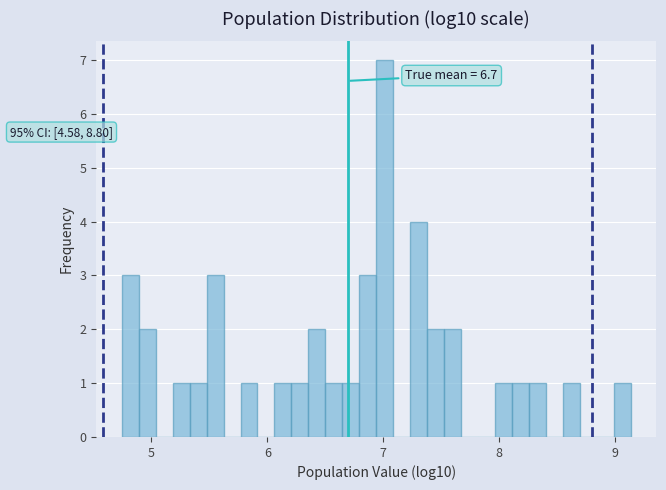

Read against the x-axis, roughly where is the centre of the tallest bar?

7.0